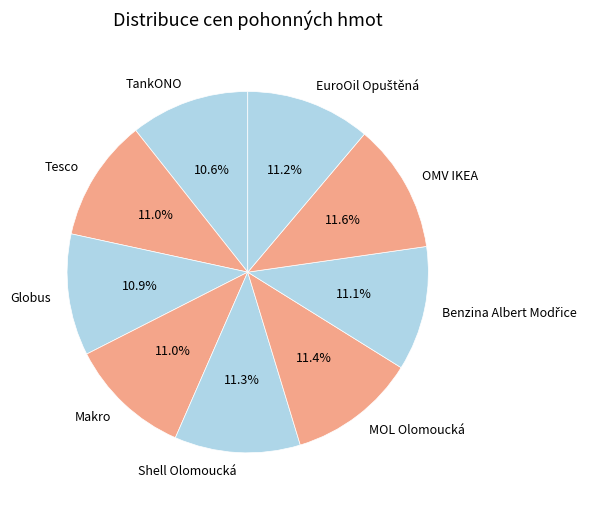

What percentage is the Shell Olomoucká slice, to the nearest percent?

11%